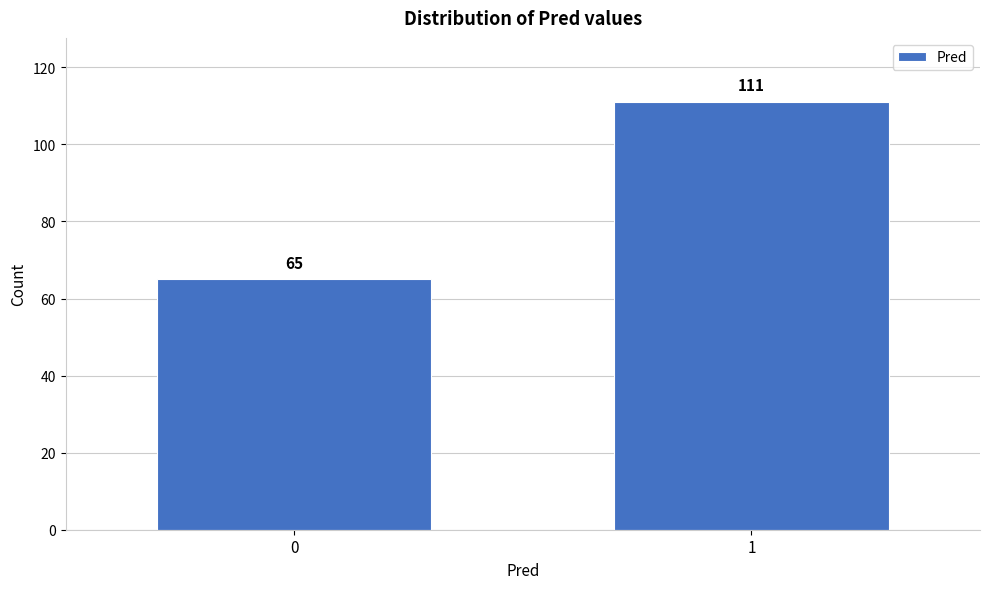

Reading left to right, transcribe all the data shown in this chart.

65	111